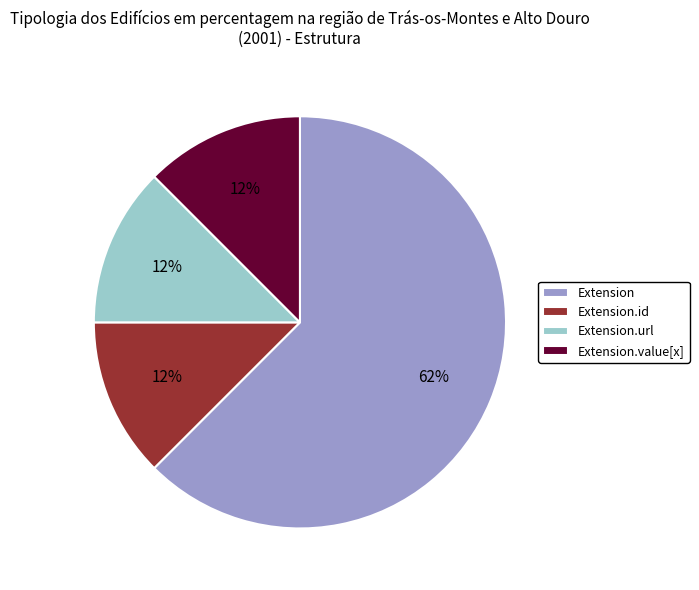

How many slices are in this pie chart?

4